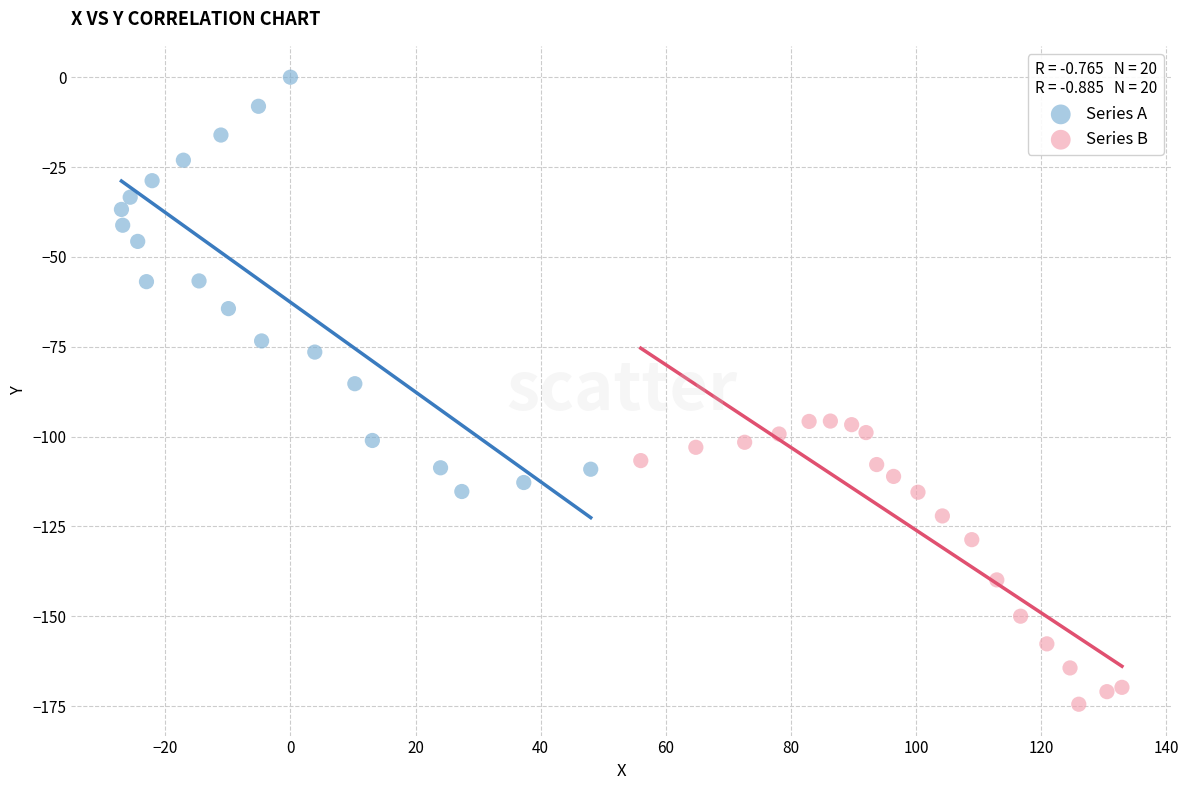

Which series reaches the minimum Y coordinate?

Series B